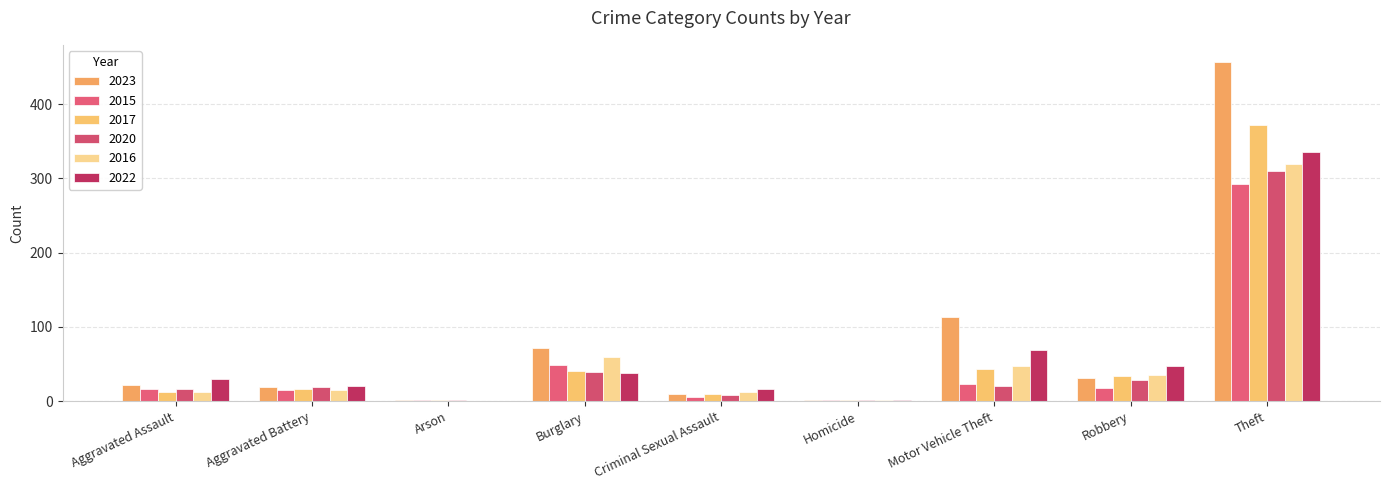

What is the highest value of the 2017 series?

372